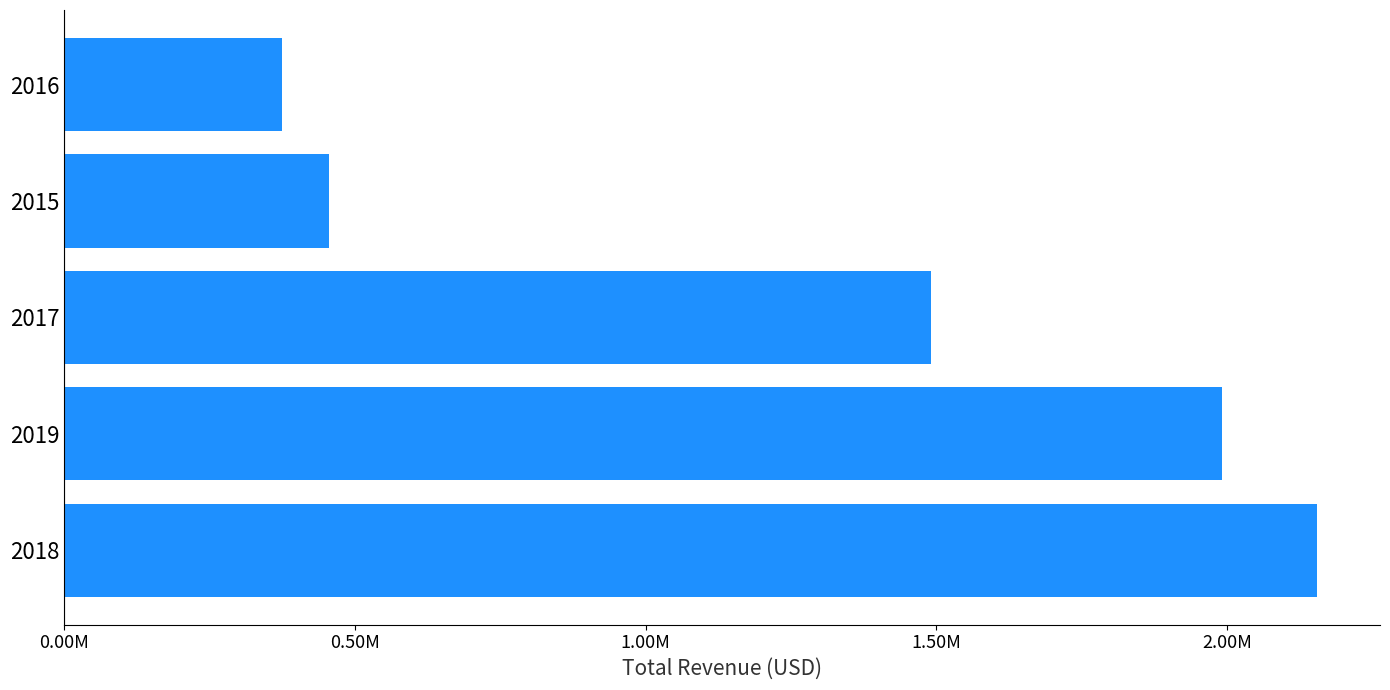

Rank the categories by value from highest to lowest.

2018, 2019, 2017, 2015, 2016